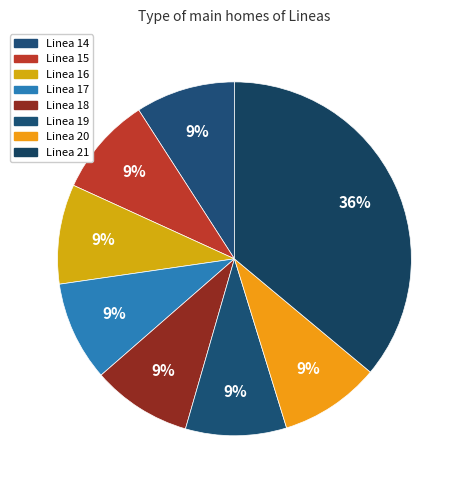

What percentage do Linea 15 and Linea 19 together represent?

18.3%